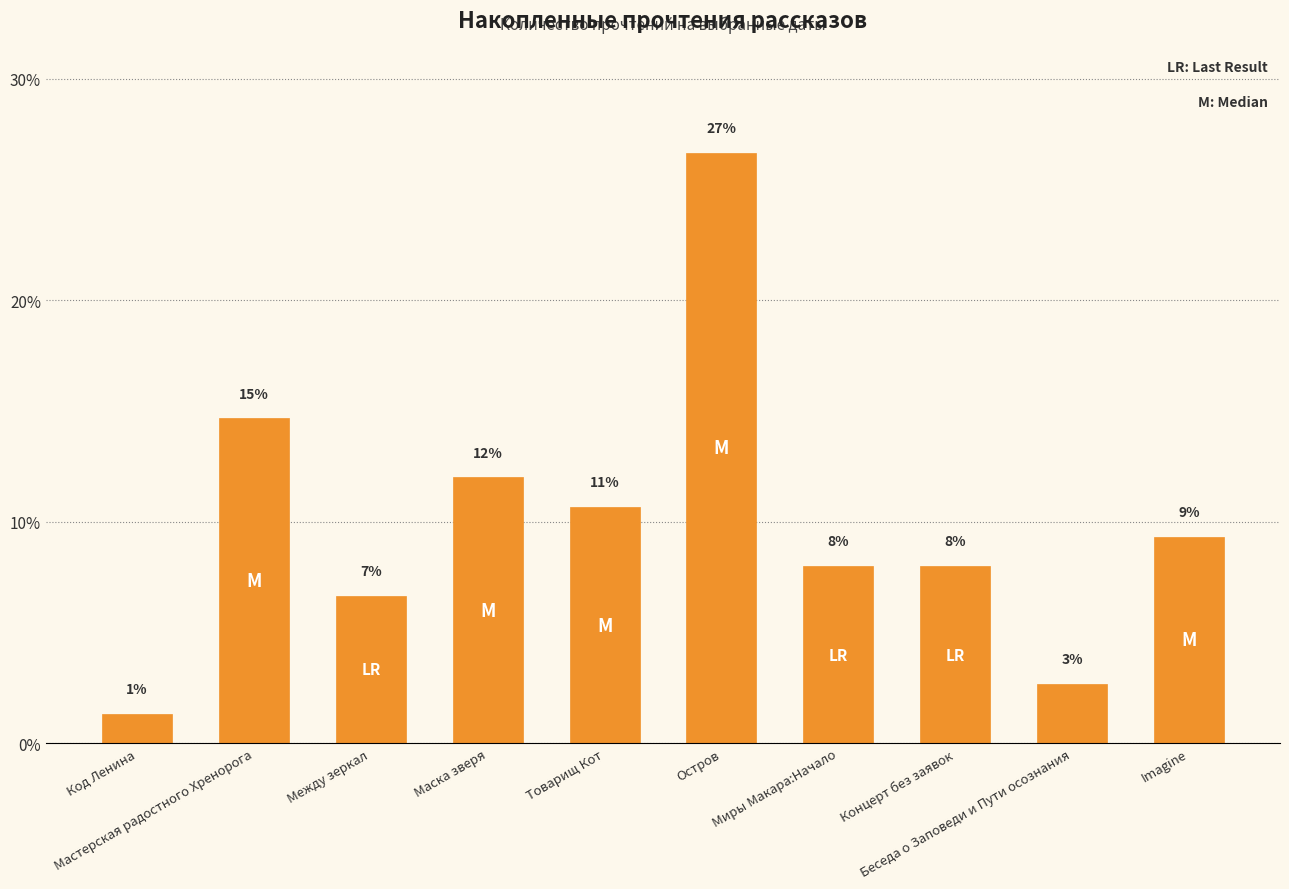

How many bars are there in total?

10